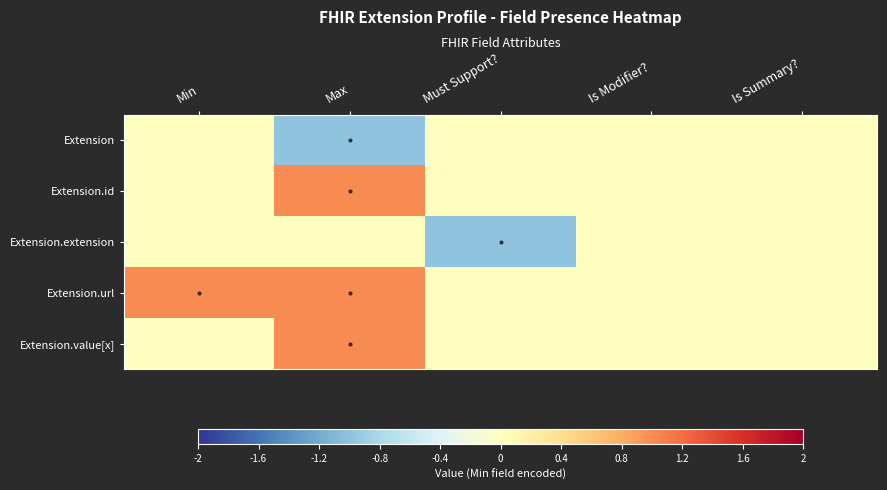

Which has a higher value, Is Summary? or Max?

Is Summary?